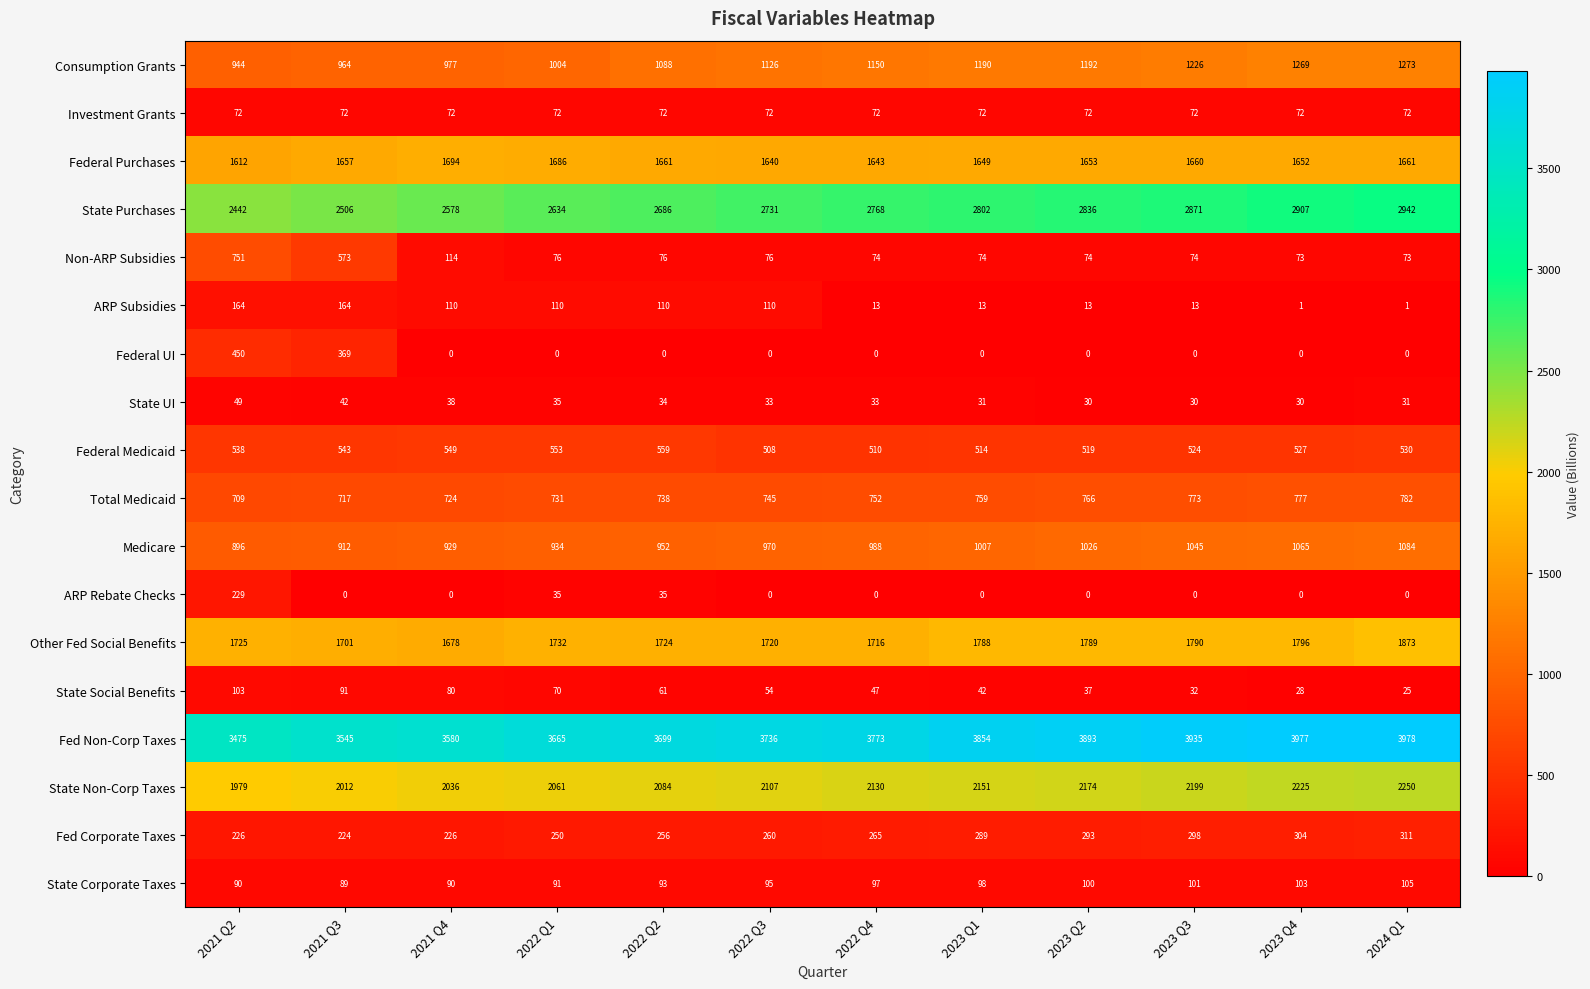

How many series are shown in this chart?

18